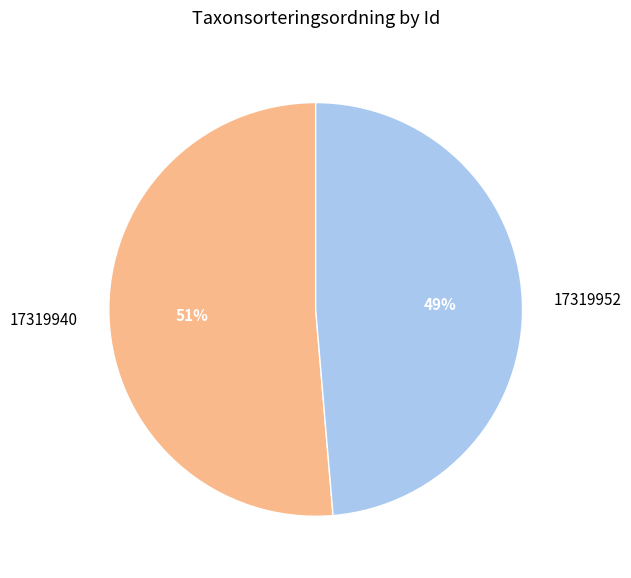

To the nearest percent, what percentage of the pie is 17319952?

49%